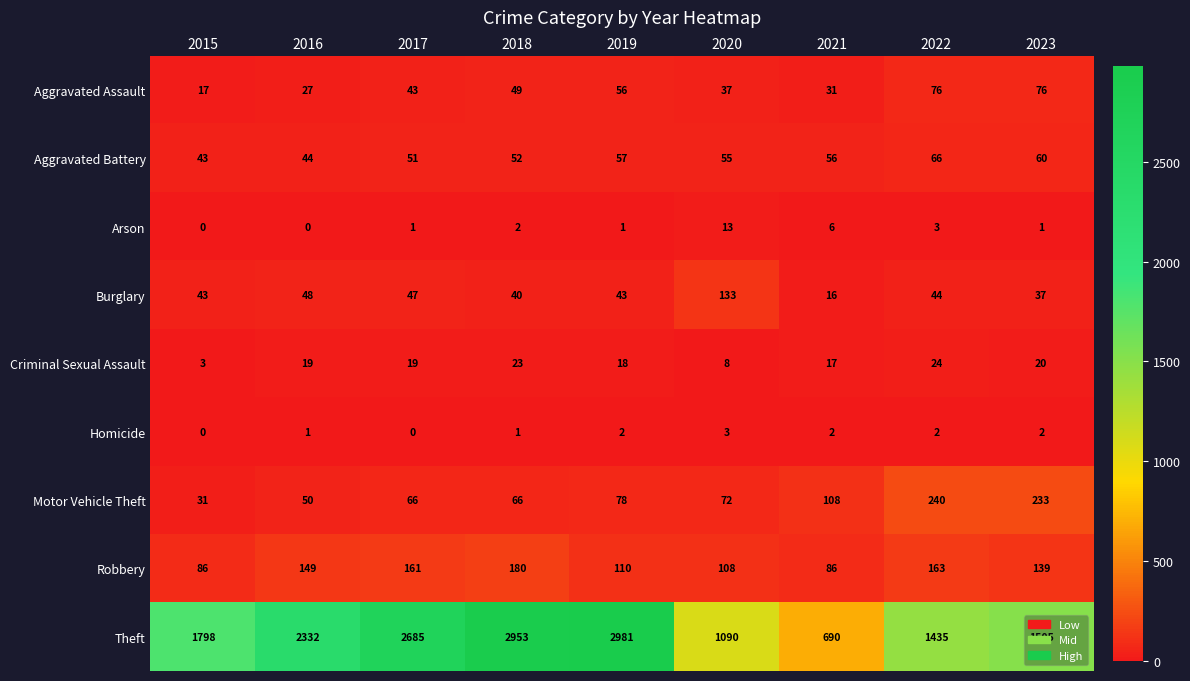

At which category does the chart reach its peak across all series?

2019